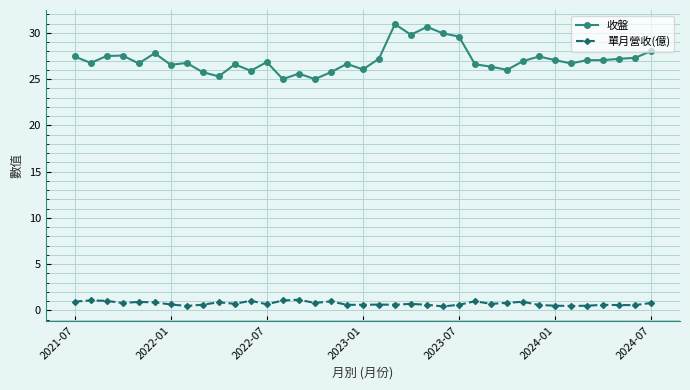

True or false: 收盤 has more than 0 interior local peaks.

True